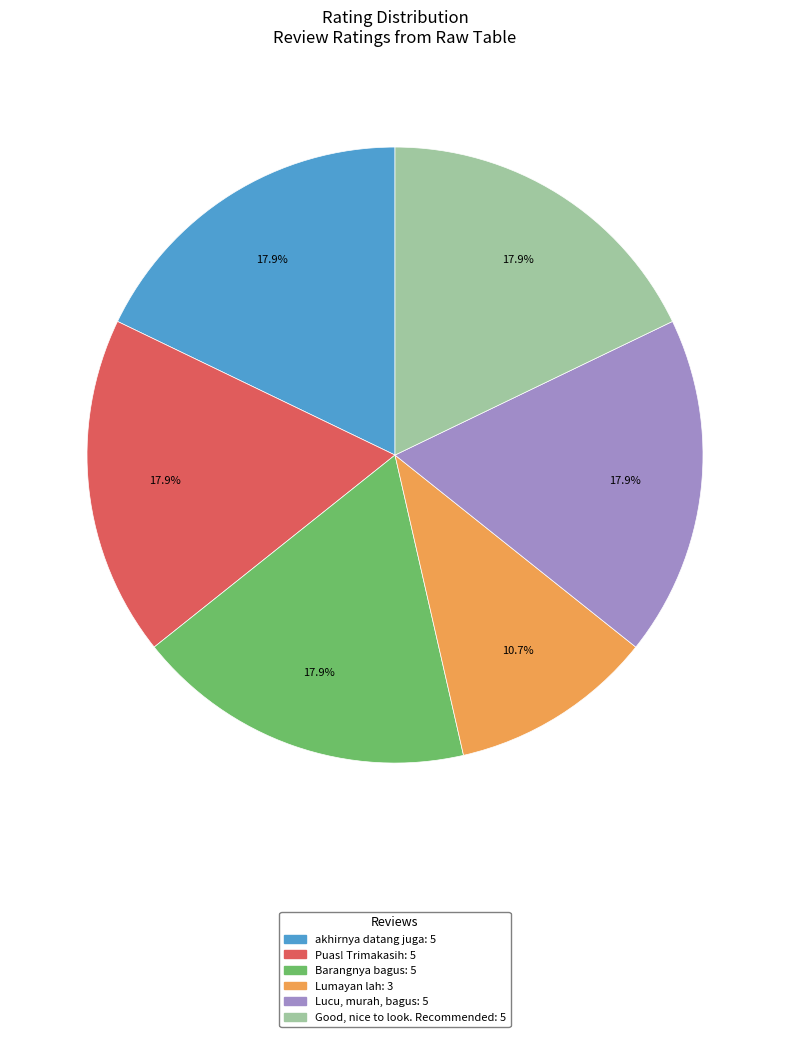

Which category has the smallest portion of the pie?

Lumayan lah